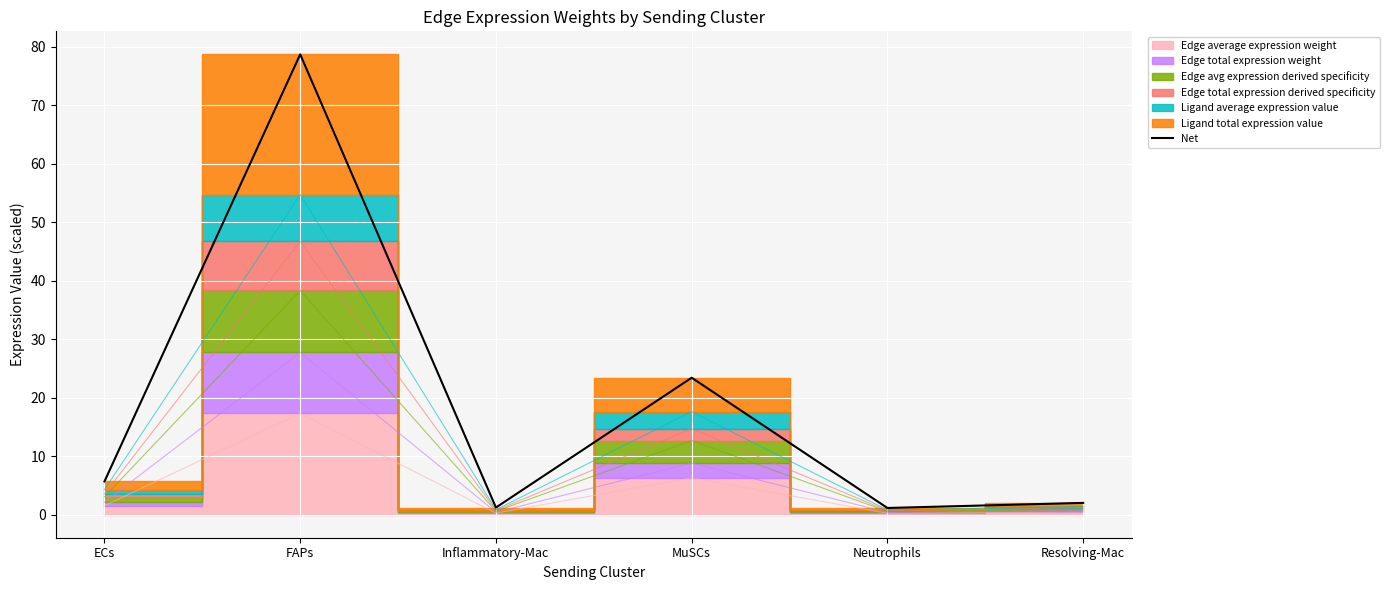

Where is the data nearest to the value 39?

MuSCs